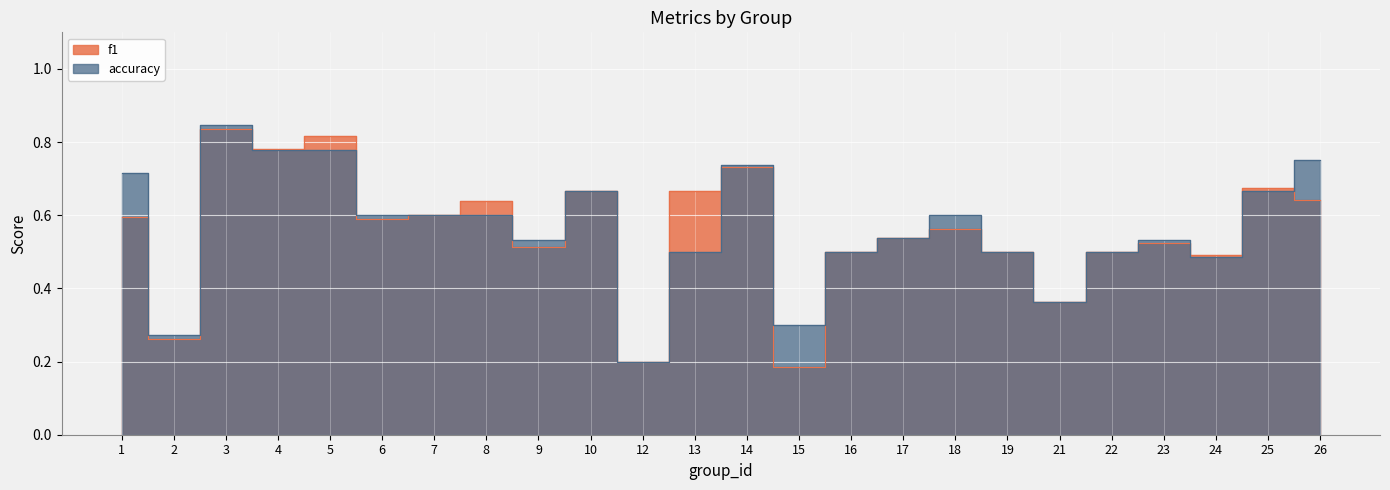

Does the chart display data point markers on the line(s)?

No